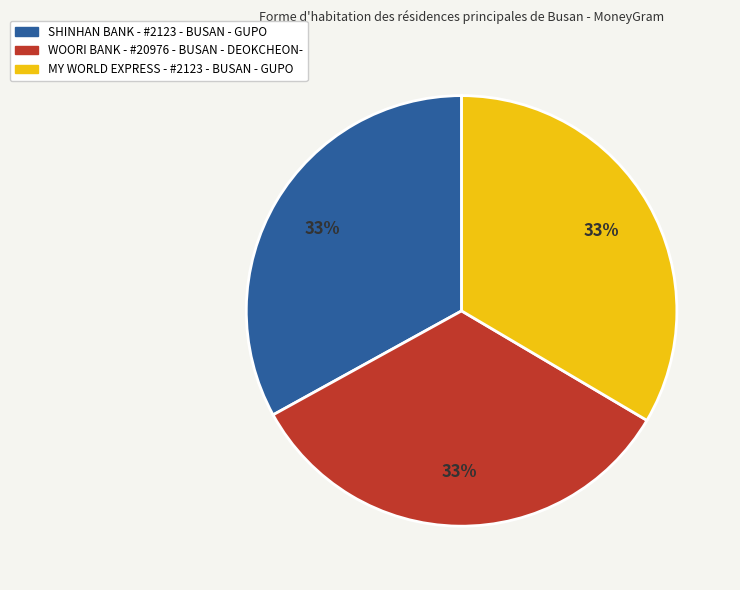

To the nearest percent, what portion does WOORI BANK - #20976 - BUSAN - DEOKCHEON- represent?

33%